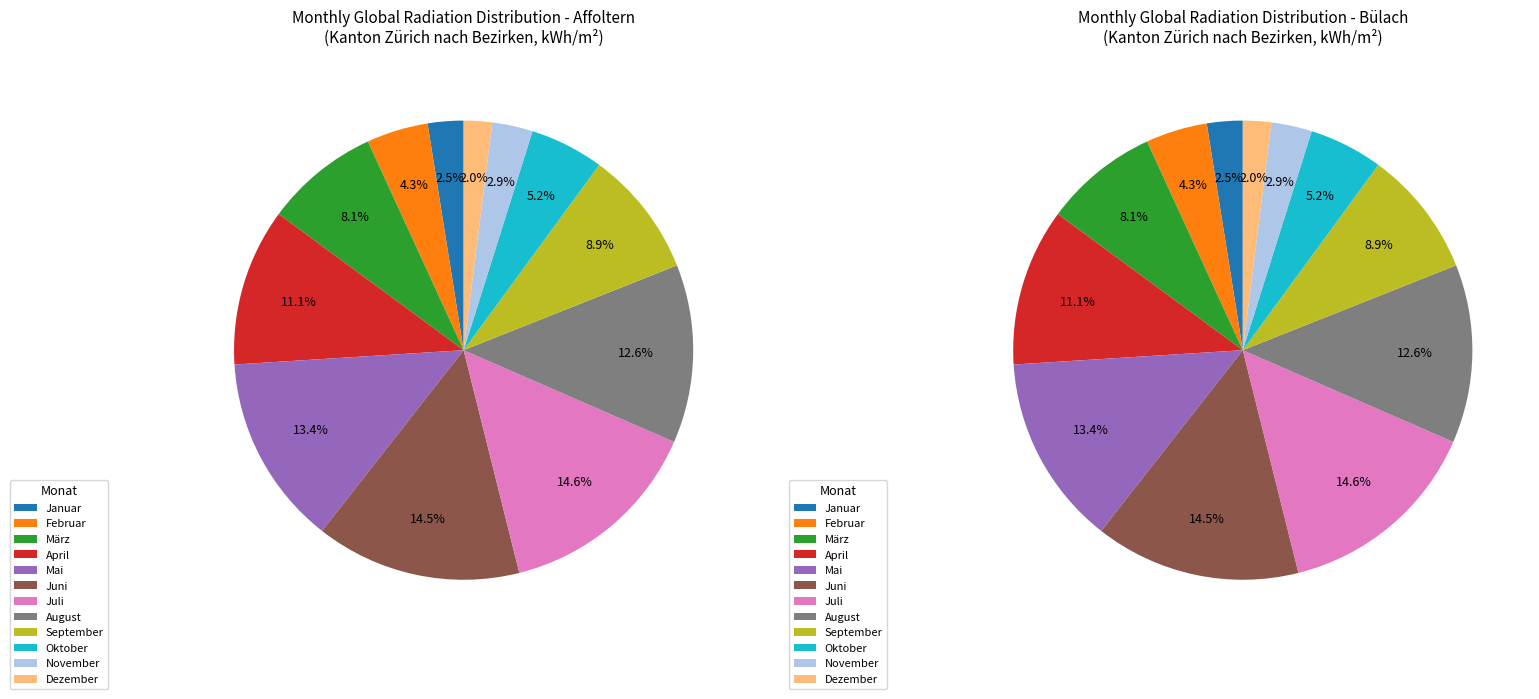

The Juni slice represents 26% of the pie. True or false?

False